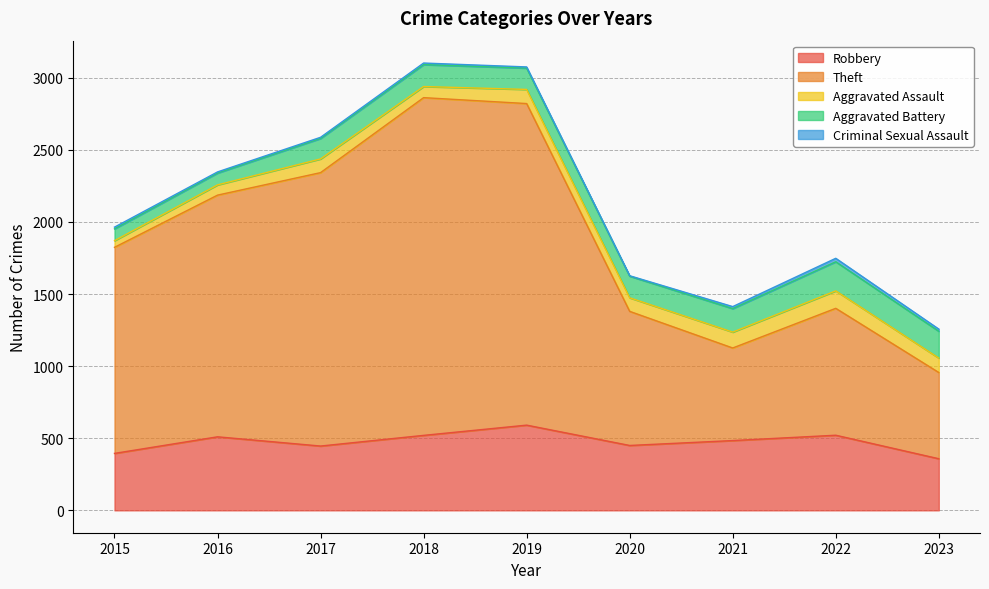

What is the value of the Aggravated Battery point at the 6th from the left?

150